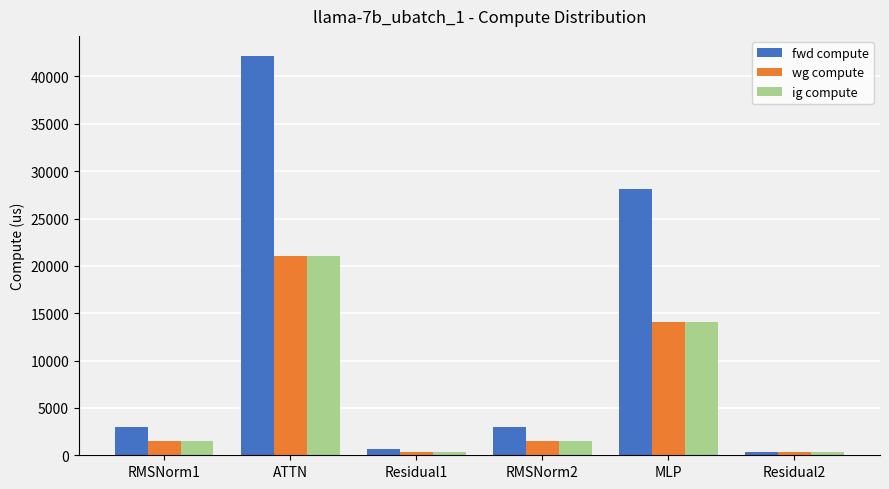

How many bars are there in each group?

3